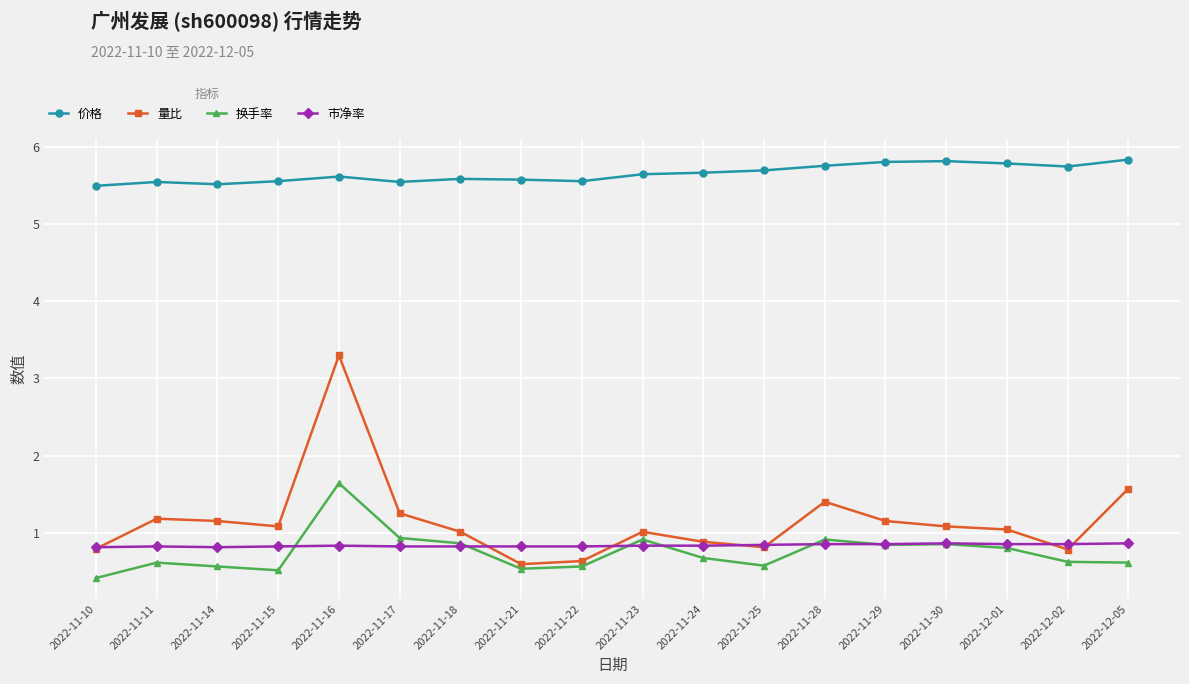

True or false: 价格 and 换手率 cross at least once.

False